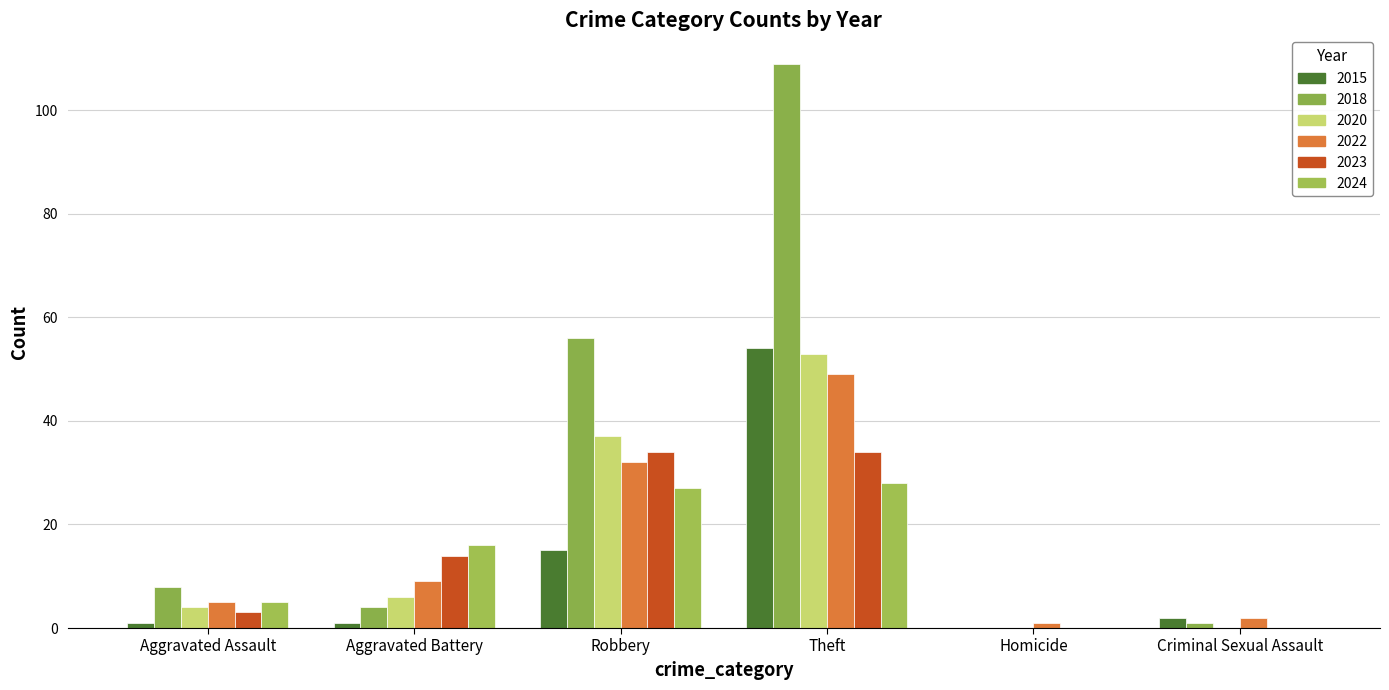

What is the maximum value for 2024?

28